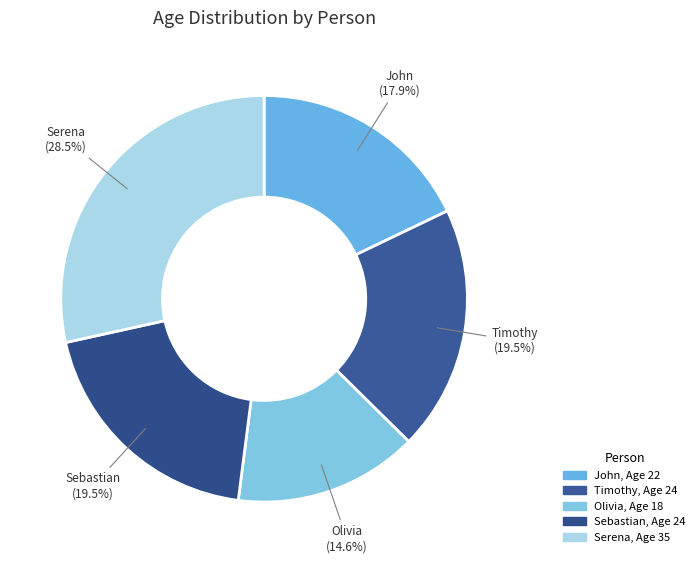

Is the sum of Timothy and Serena greater than half?

No